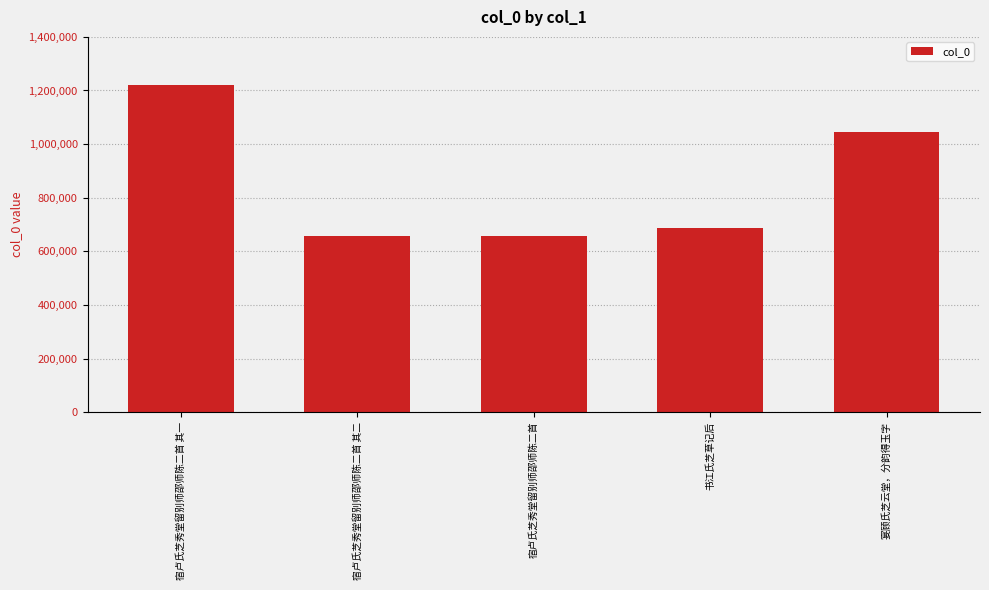

What is the approximate value at 宿卢氏芝秀堂留别师邵师陈二首 其二, to the nearest 50?

658850